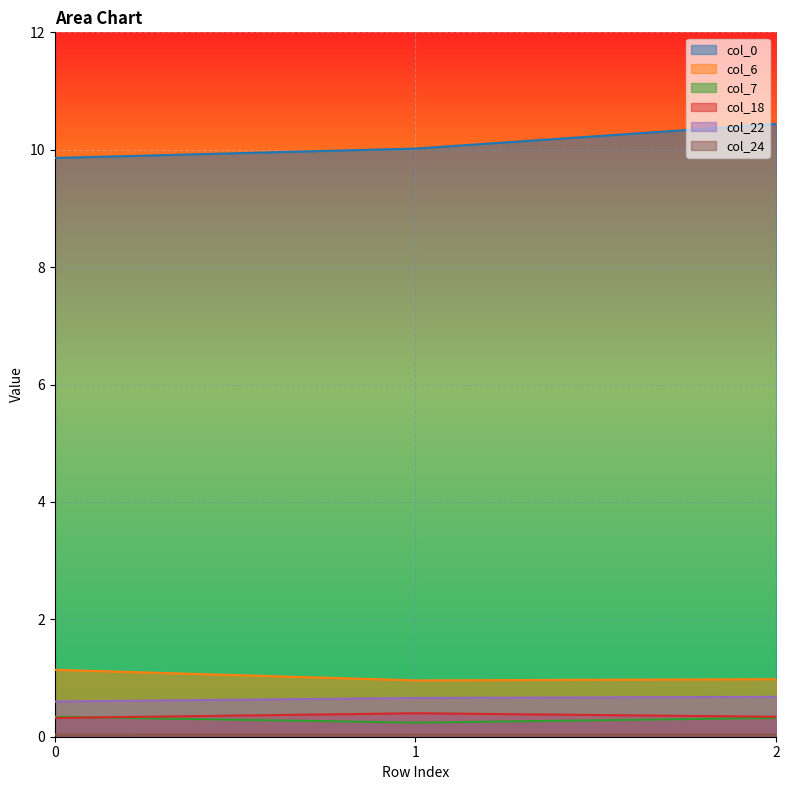

At which label does col_24 reach its peak?

1